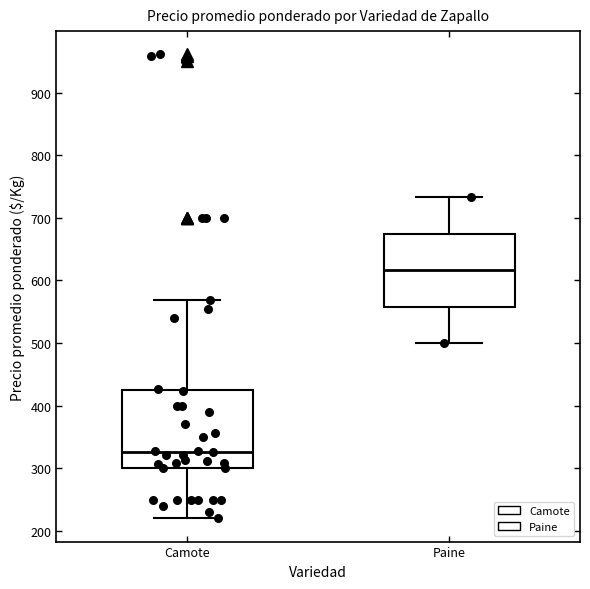

Reading left to right, transcribe this box plot: for each box, give where its median line is, the range the box spans, and where its two whiskers end, as read against the y-axis. The values are not printed on the chart, so give them approximately, as read against the axis.

Camote: median 330, box 300 to 430, whiskers 220 to 570
Paine: median 620, box 560 to 670, whiskers 500 to 730